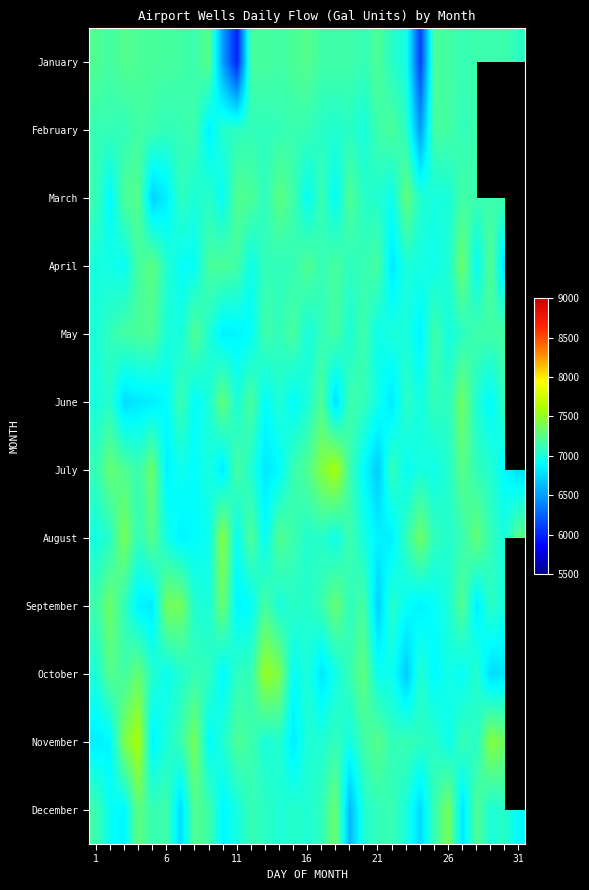

What is the greatest value displayed?

7591.1